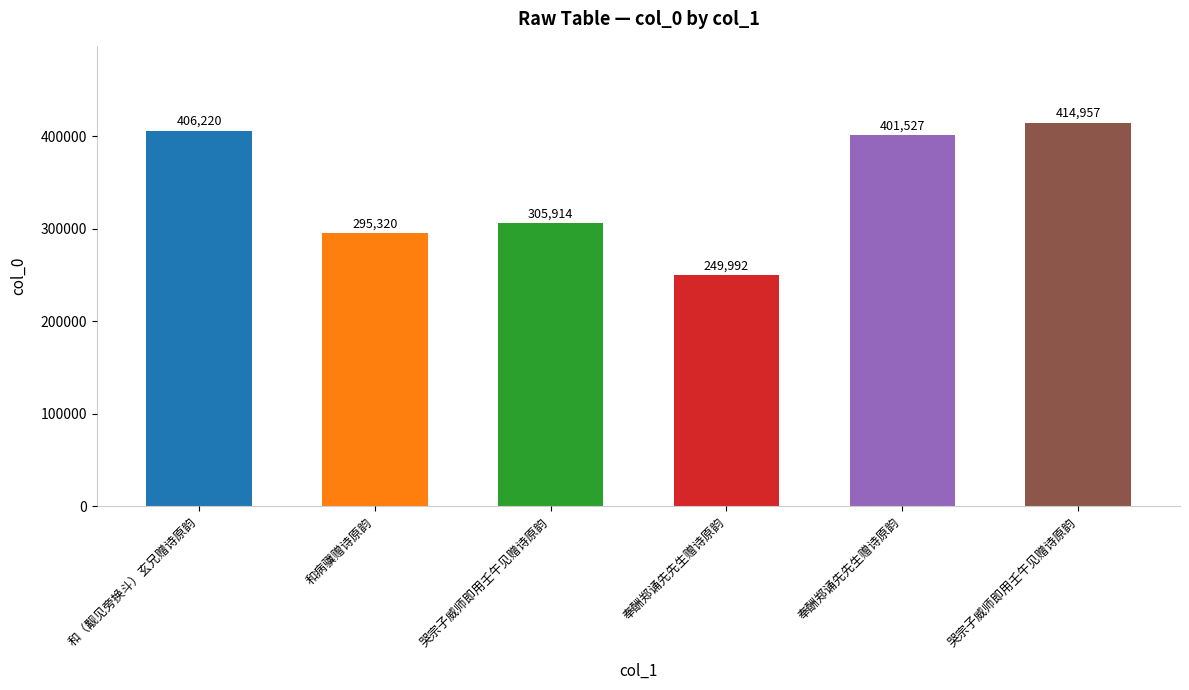

Count the number of categories in the chart.

6